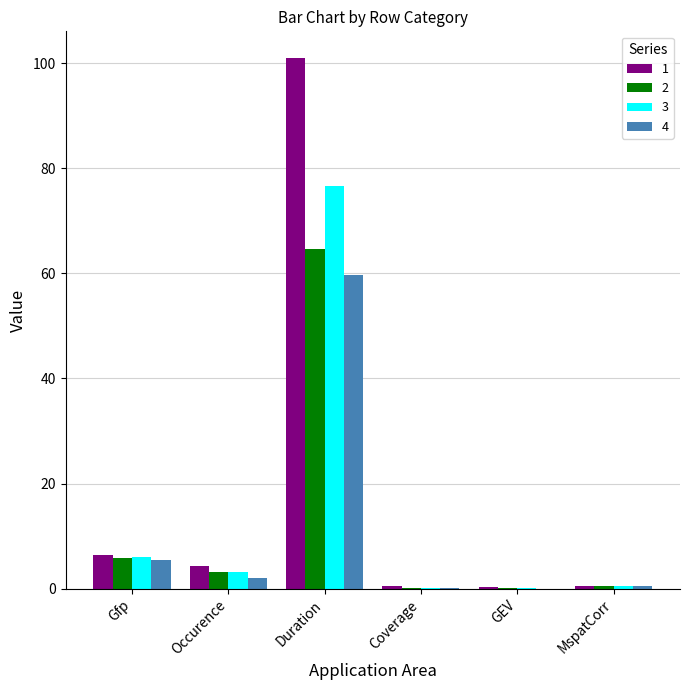

The 4 series shows 41.4 at Duration. True or false?

False